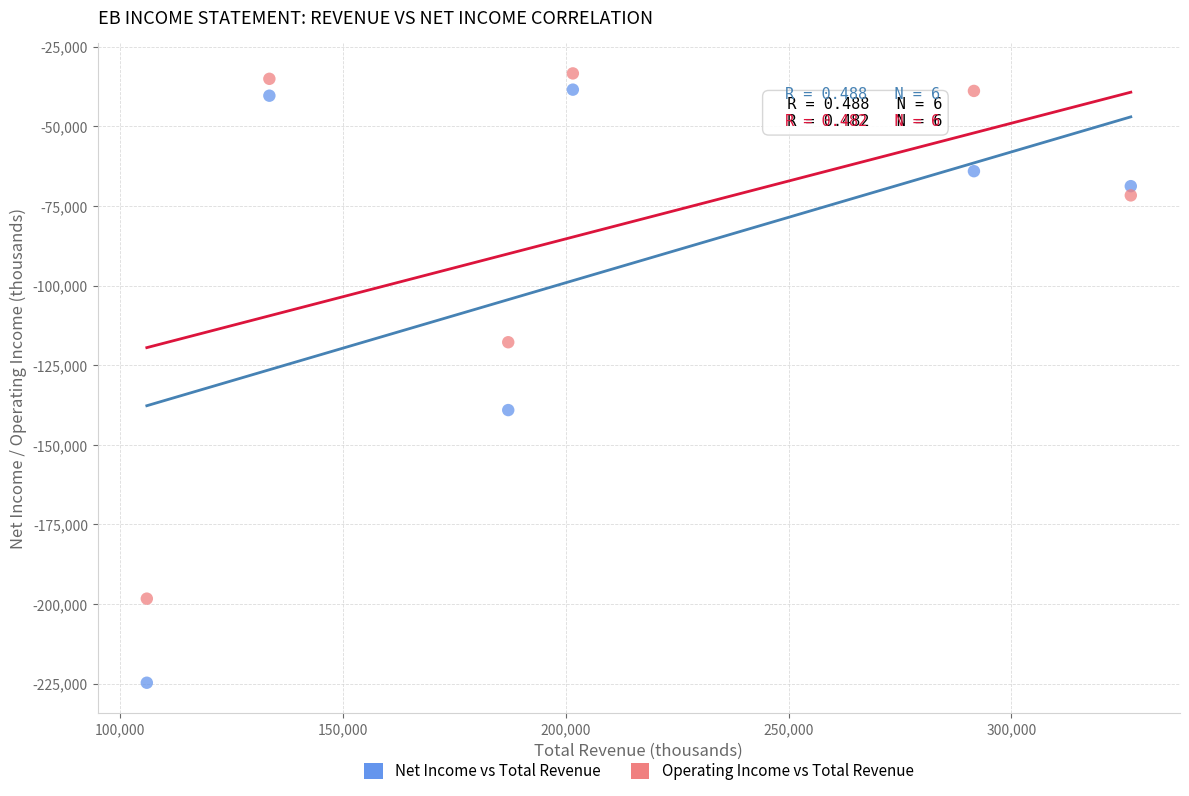

What are all the series names shown in the legend?

Net Income vs Total Revenue, Operating Income vs Total Revenue